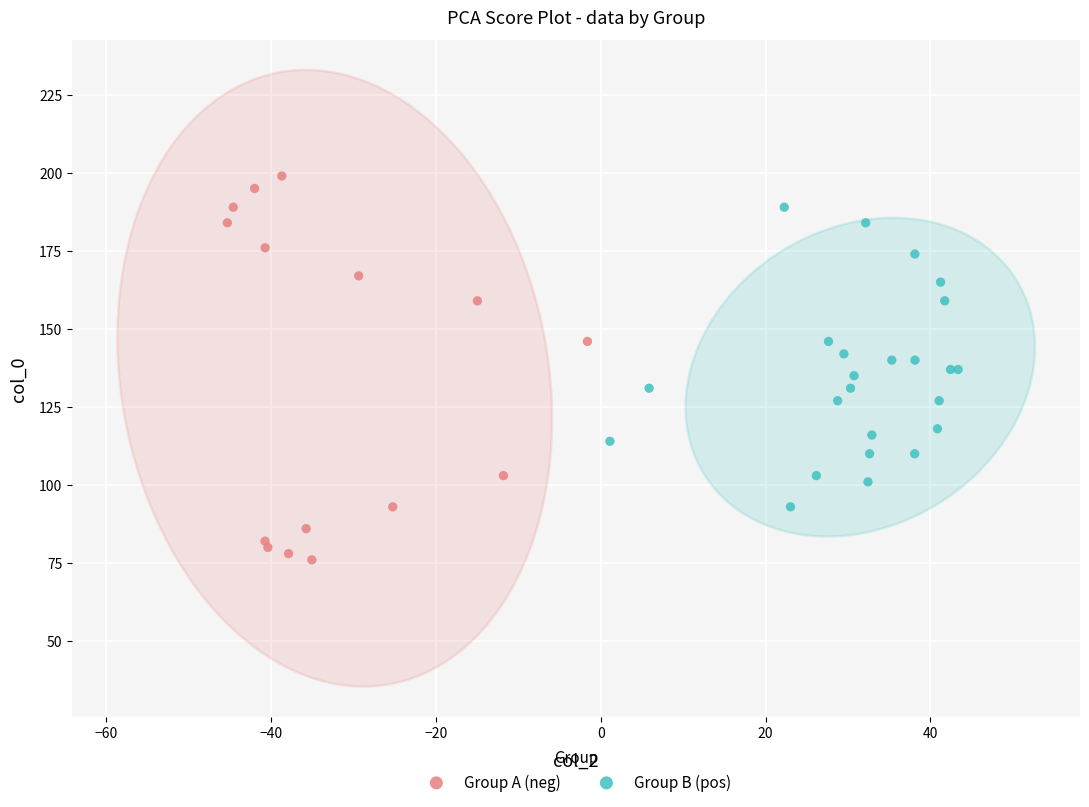

Which series contains the lowest Y value?

Group A (neg)